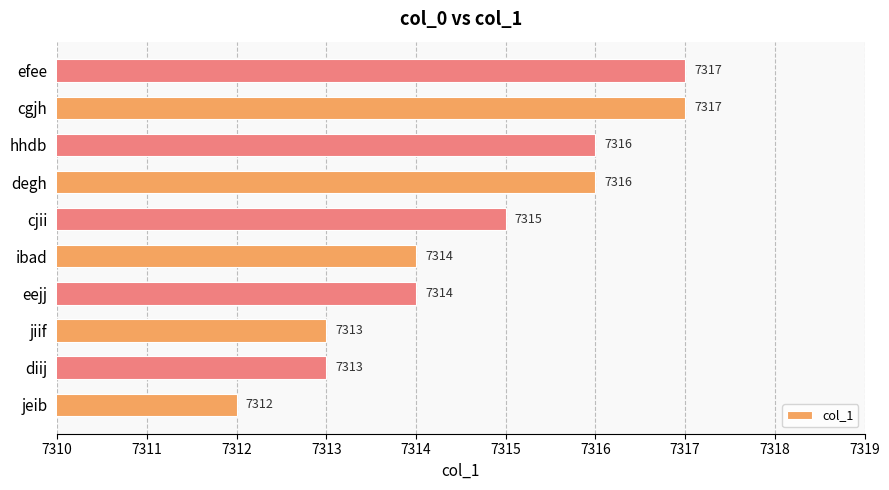

What is the average value?

7315